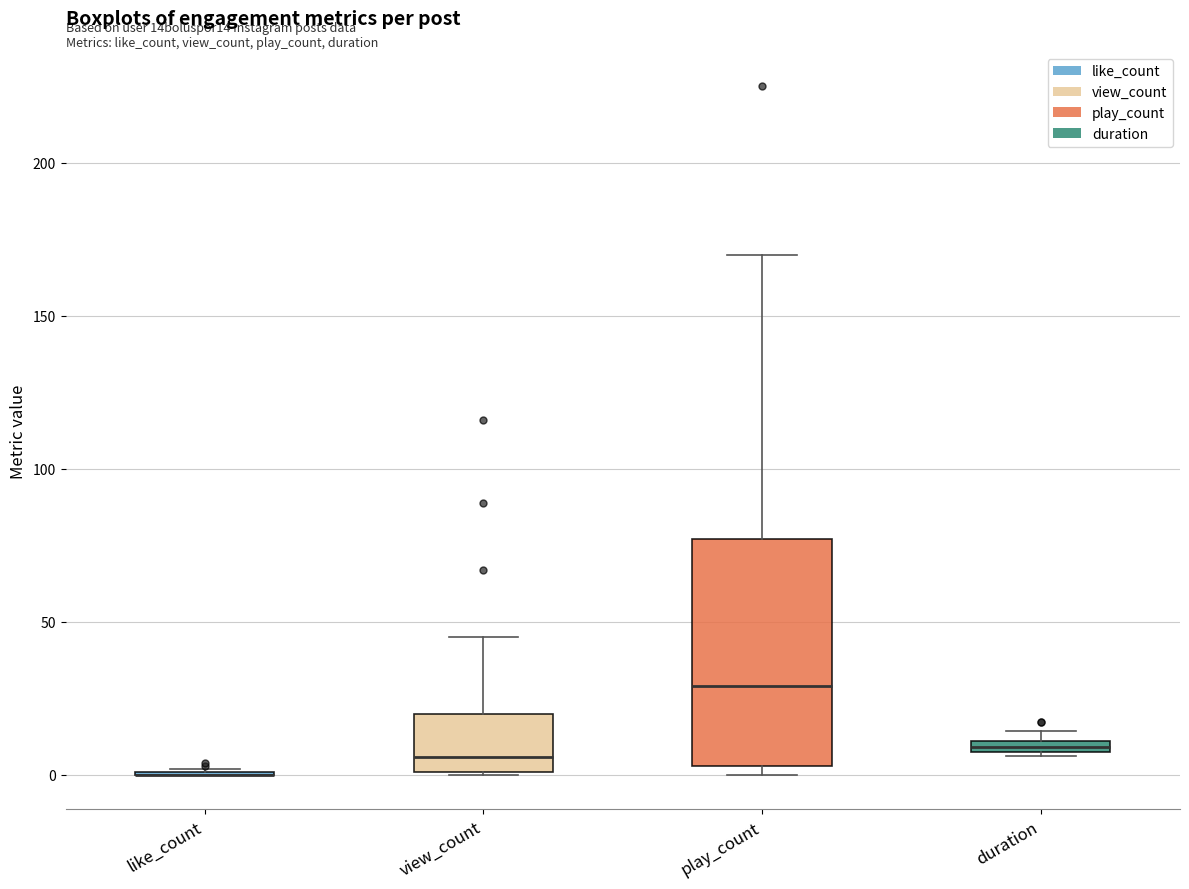

Comparing the boxes themselves (not the whiskers), which one is the tallest?

play_count